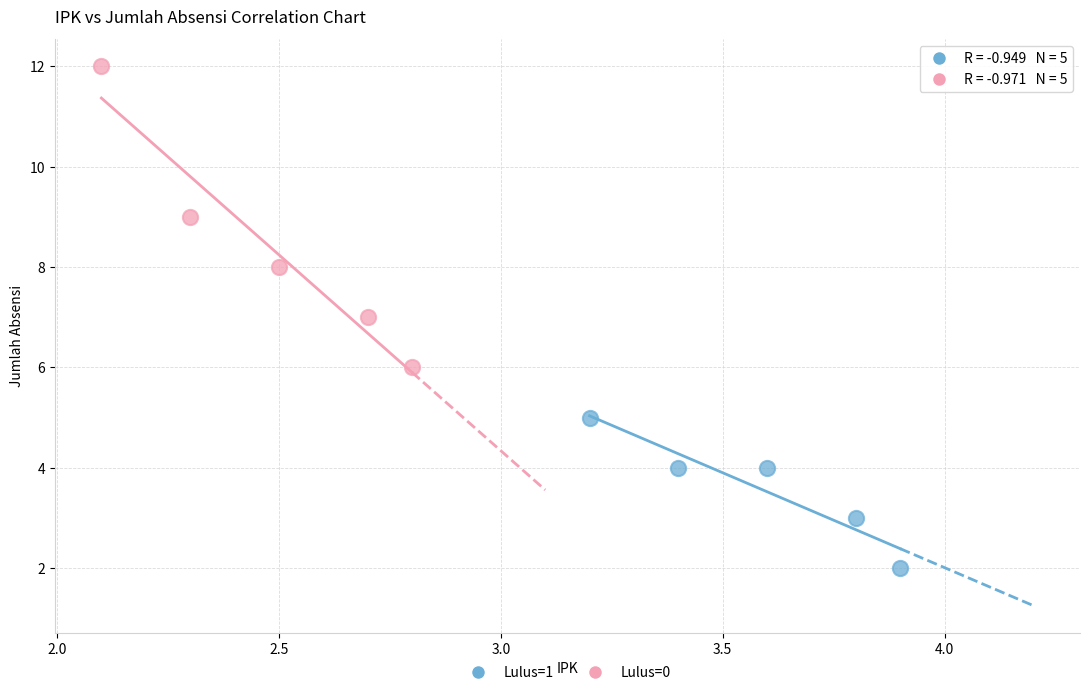

Which series reaches the minimum Y coordinate?

Lulus=1